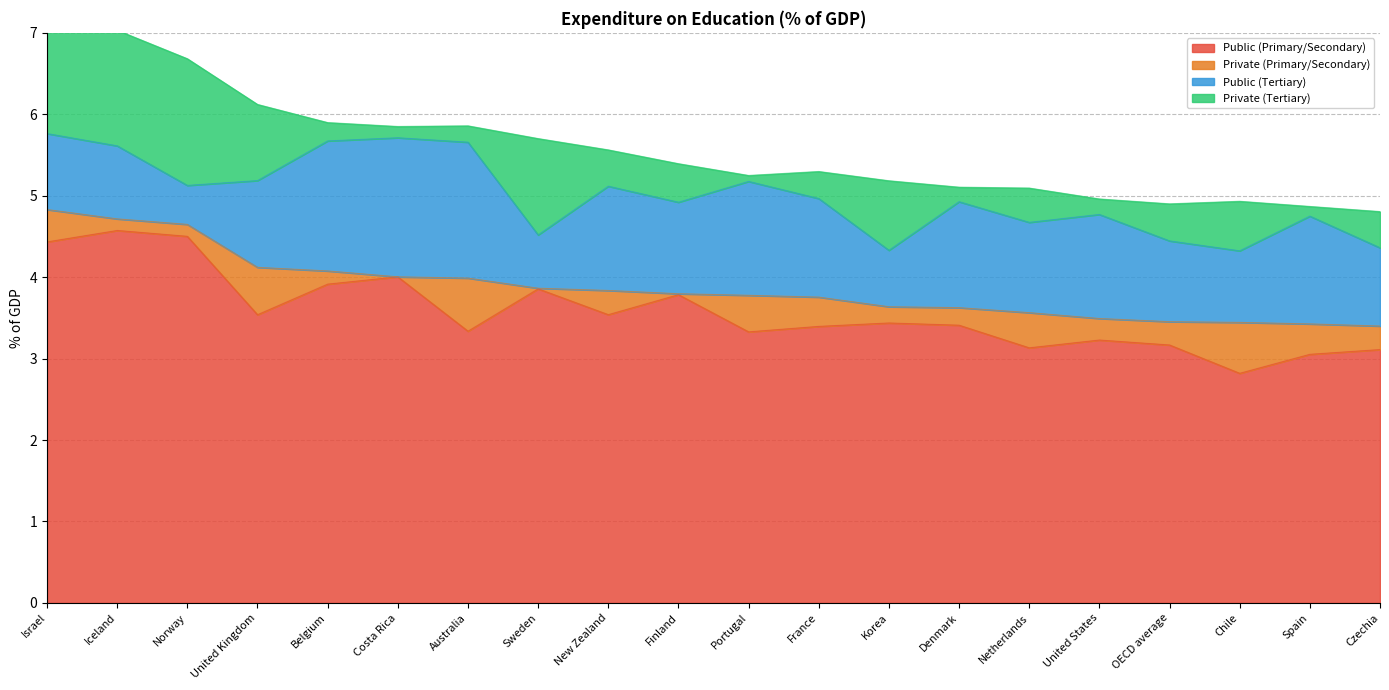

The value of Public (Primary/Secondary) at United States is 3.2. True or false?

True